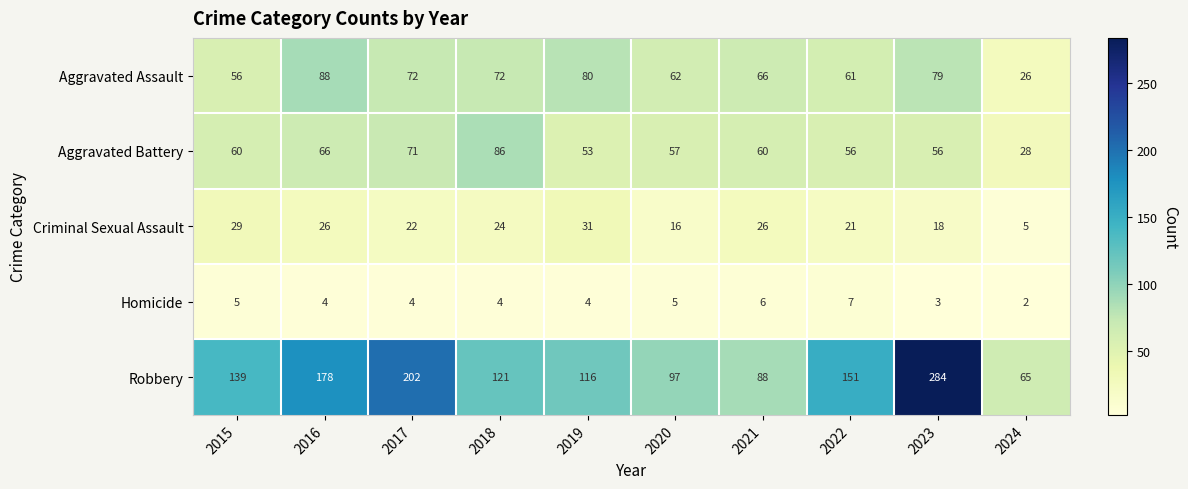

At which label is Robbery closest to 174?

2016